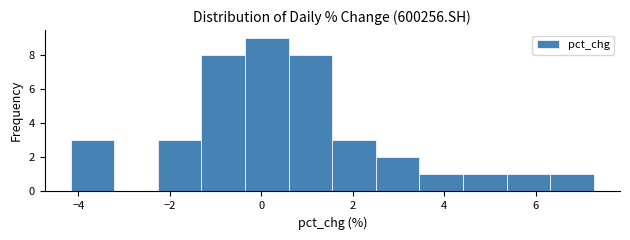

Over which range of the x-axis is the bar tallest?

-0.4 to 0.6